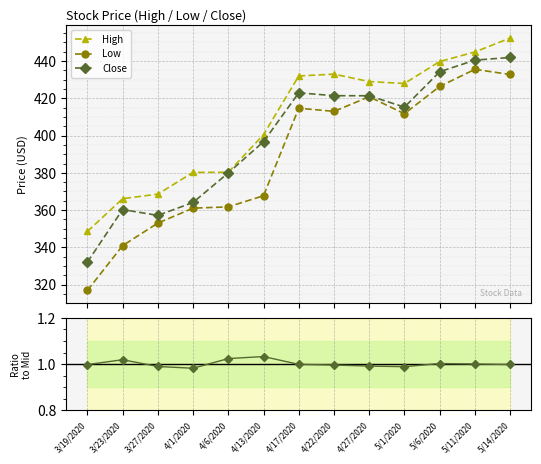

Rank the series by their maximum value, from highest to lowest.

High, Close, Low, Close / Mid